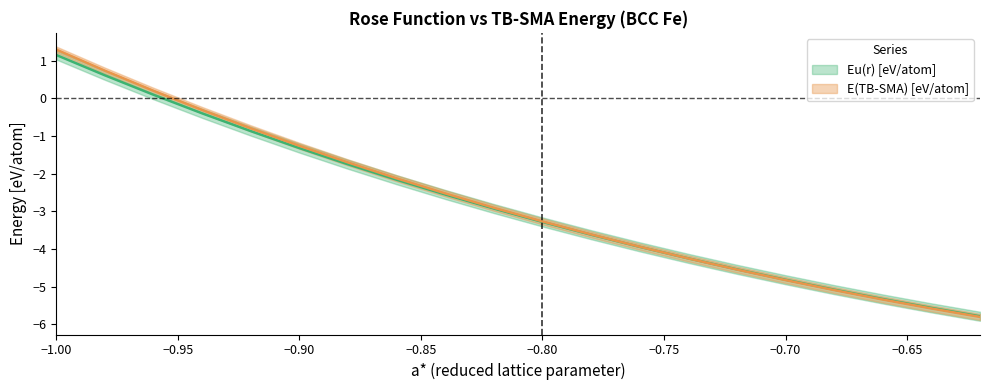

Which series has the largest range (max minus min)?

E(TB-SMA)